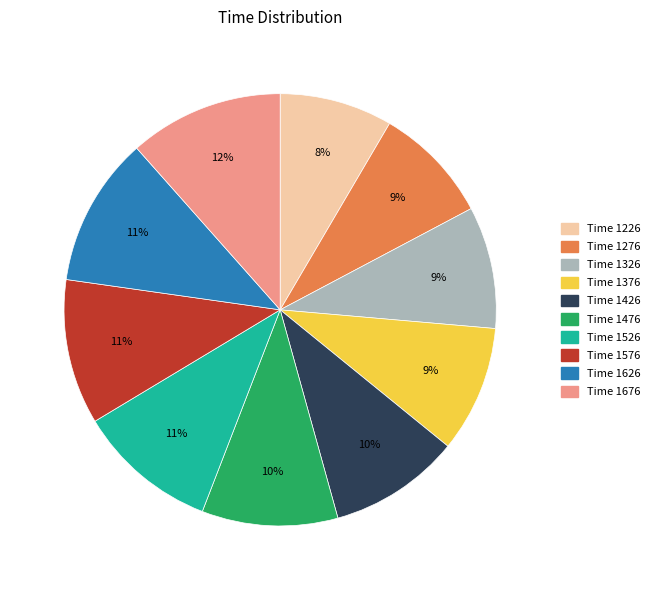

To the nearest percent, what is the average slice percentage?

10%